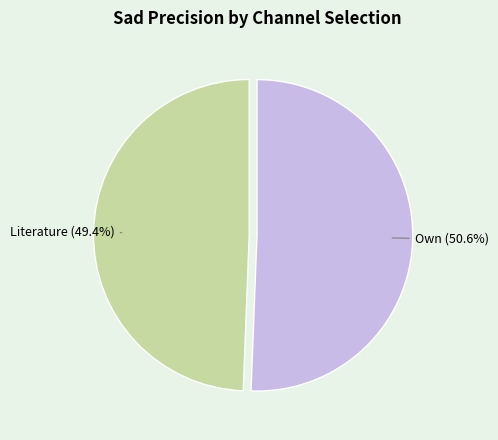

Is there any slice that represents more than half of the pie?

Yes